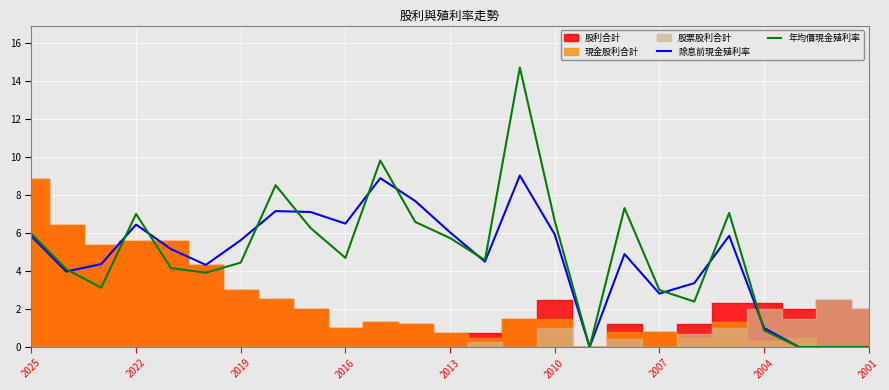

Read the 除息前現金殖利率 value at 2004.

1.0